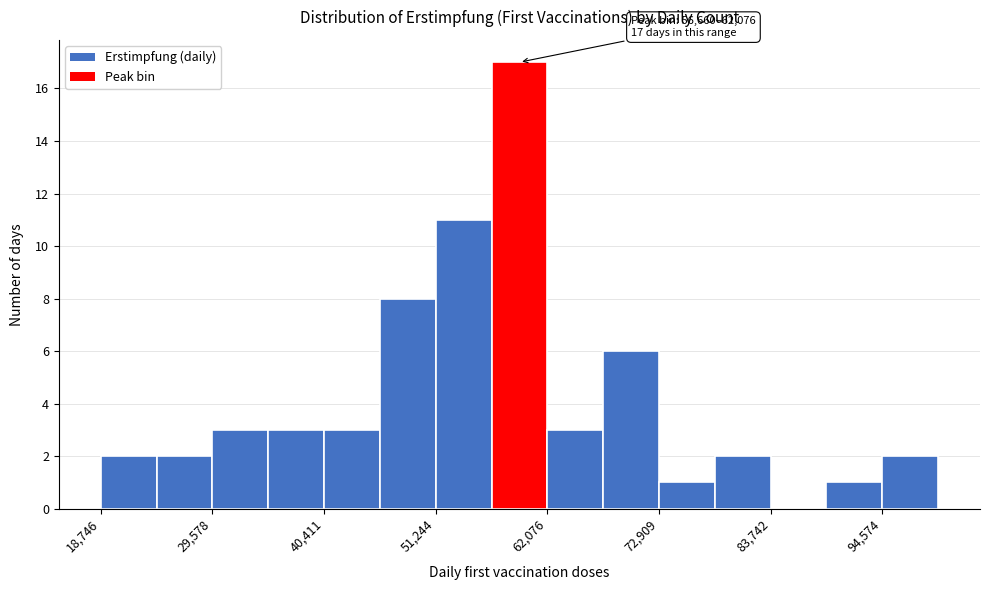

Around what value on the x-axis is the tallest bar? Give the approximate position of its centre, as read against the axis.

60000